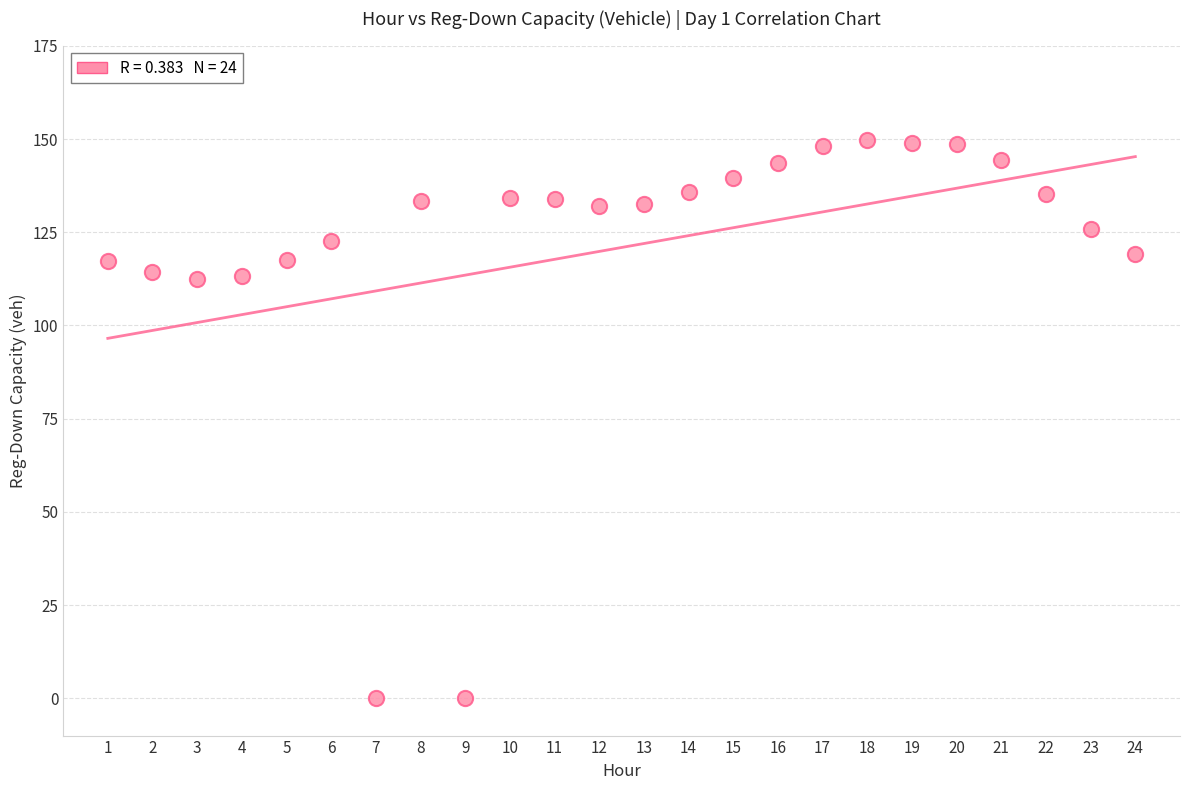

What is the range of X values (max minus min)?

23.0